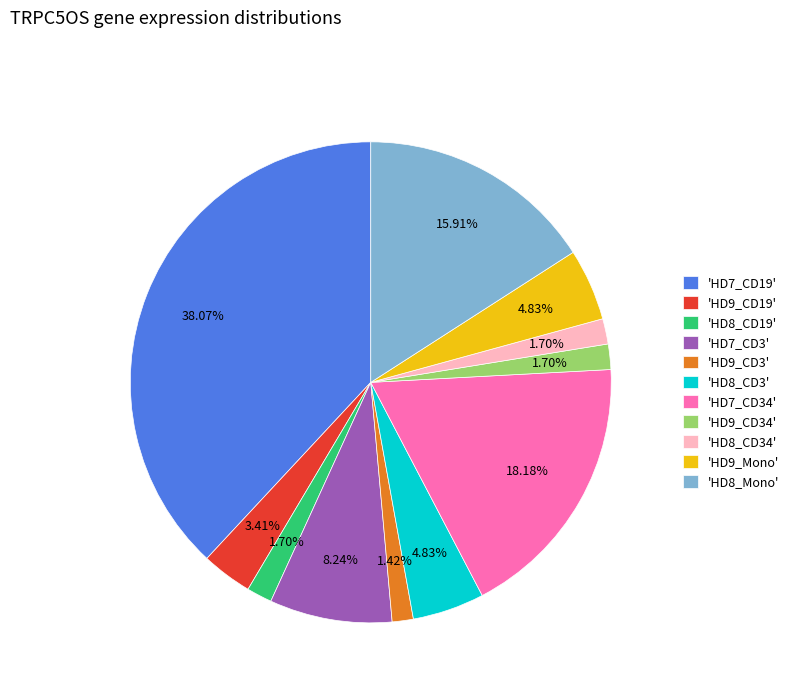

Combined, do 'HD9_CD34' and 'HD9_CD3' account for over 50%?

No